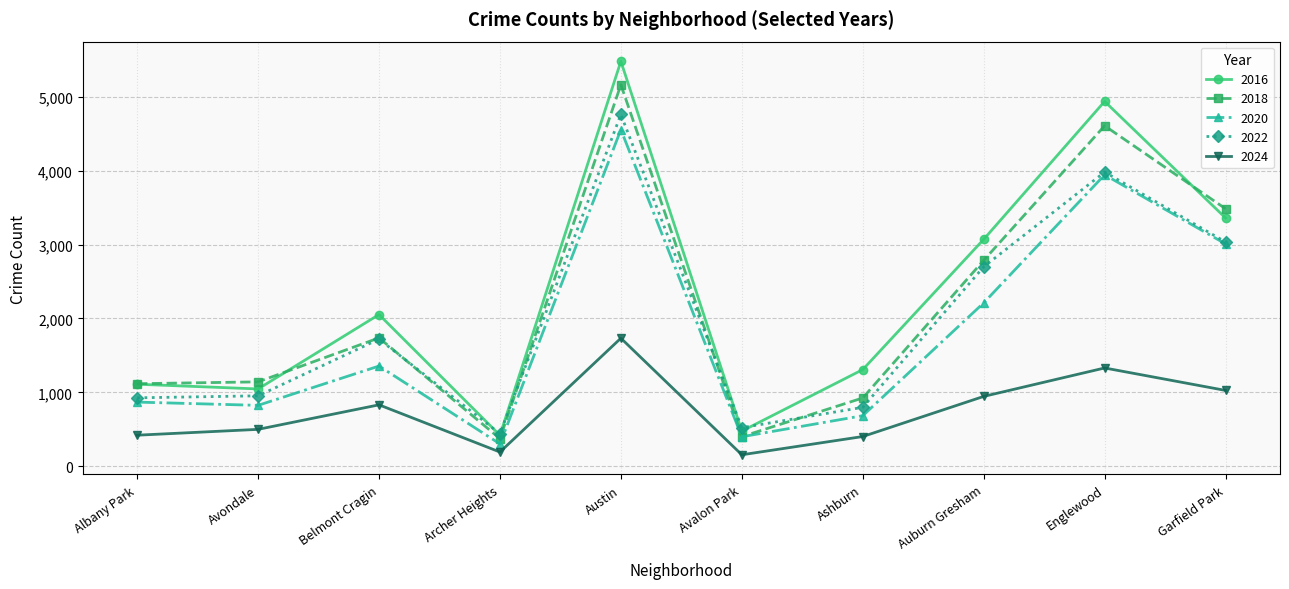

Where is the first local maximum for 2016?

Belmont Cragin